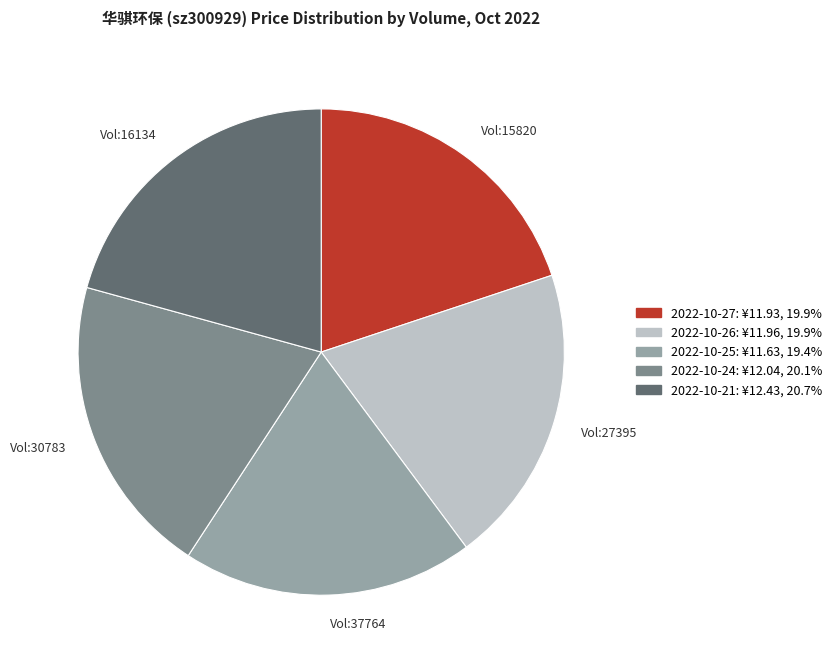

Is the sum of Vol:16134 and Vol:15820 greater than half?

No